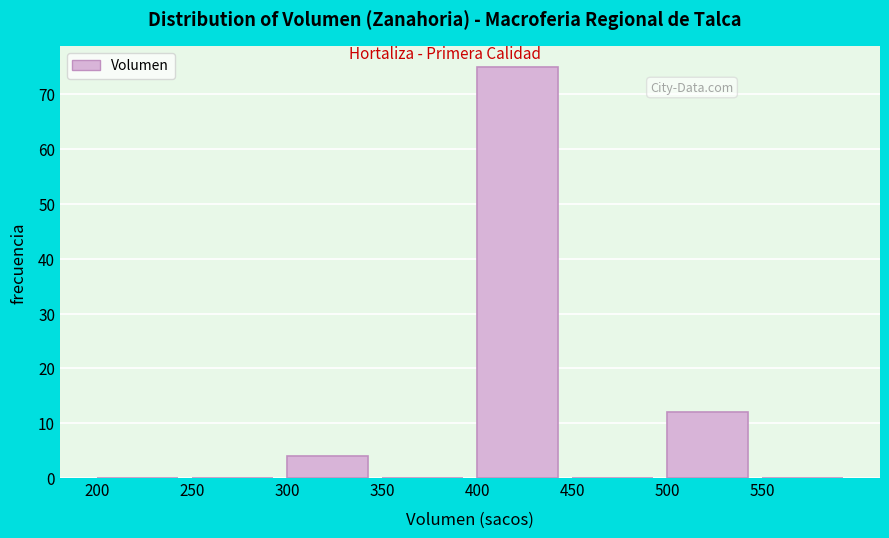

What is the height of the bar covering 500 to 550 on the x-axis? The values are not printed on the chart, so give them approximately, as read against the axis.

12